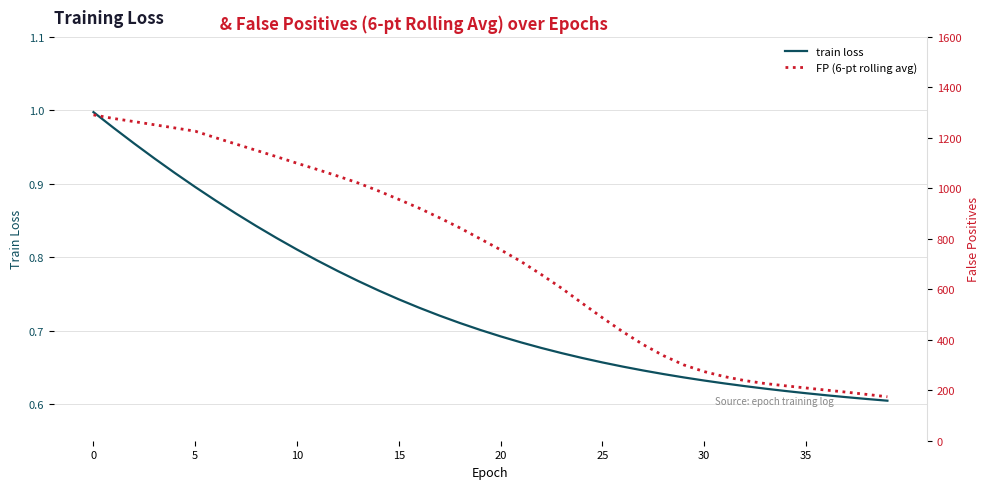

True or false: FP (6-pt rolling avg) has more than 0 points higher than both neighbors.

False